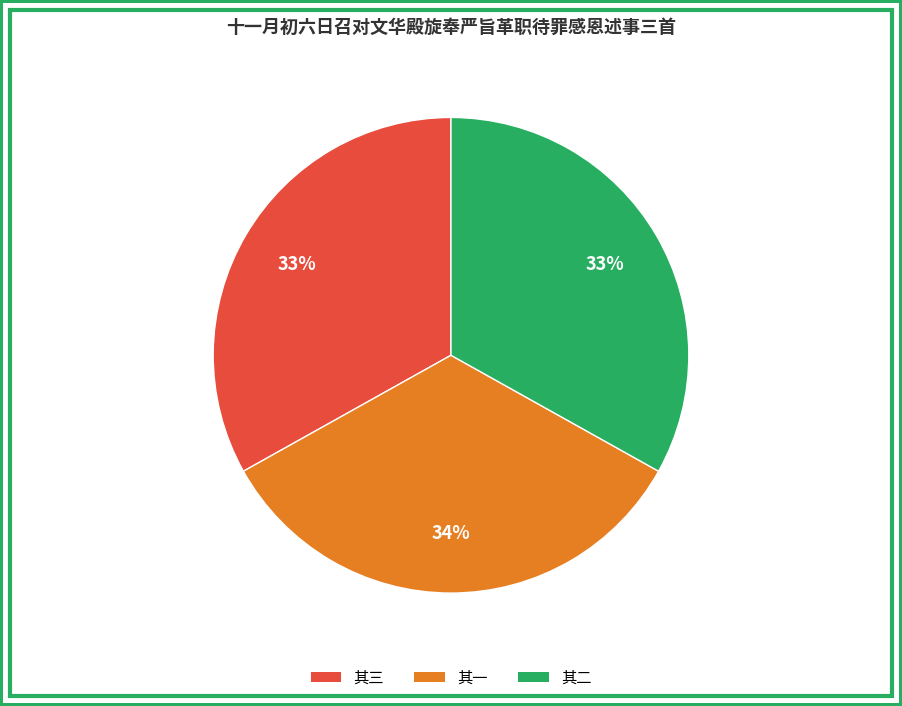

To the nearest percent, what portion does 其三 represent?

33%